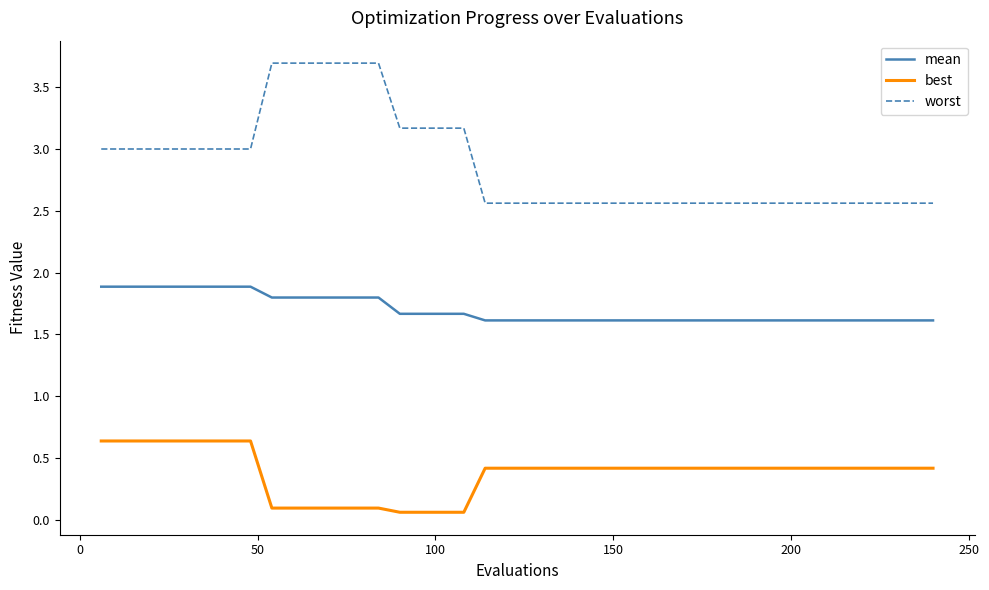

Does the chart have visible grid lines?

No